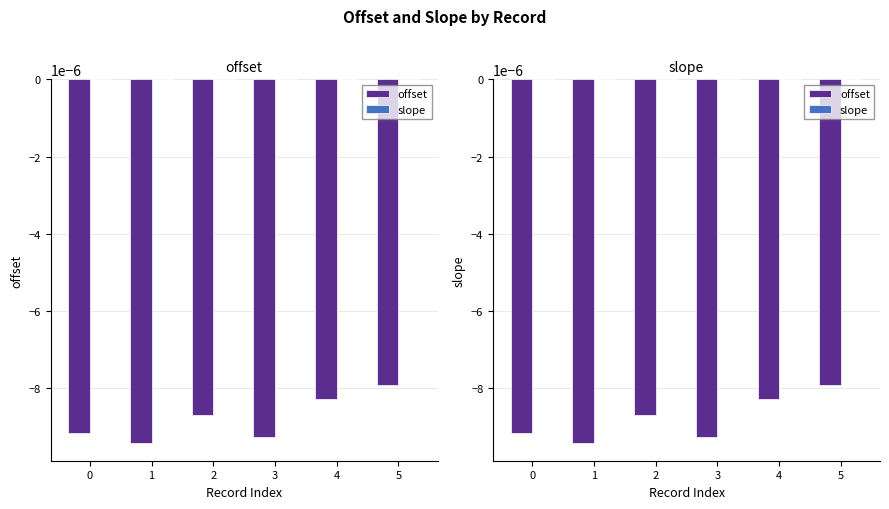

The value of slope at 0 is -0.0. True or false?

False